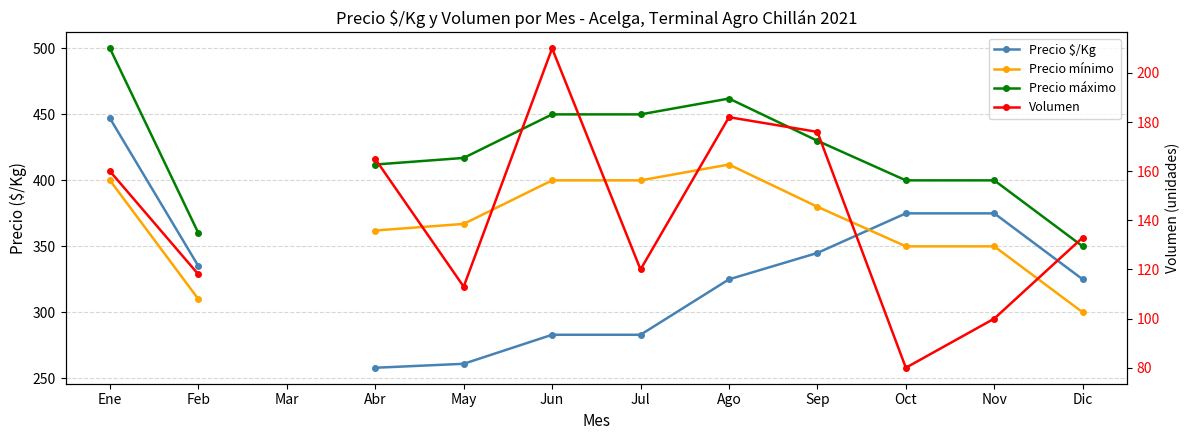

How many lines are shown in the chart?

4